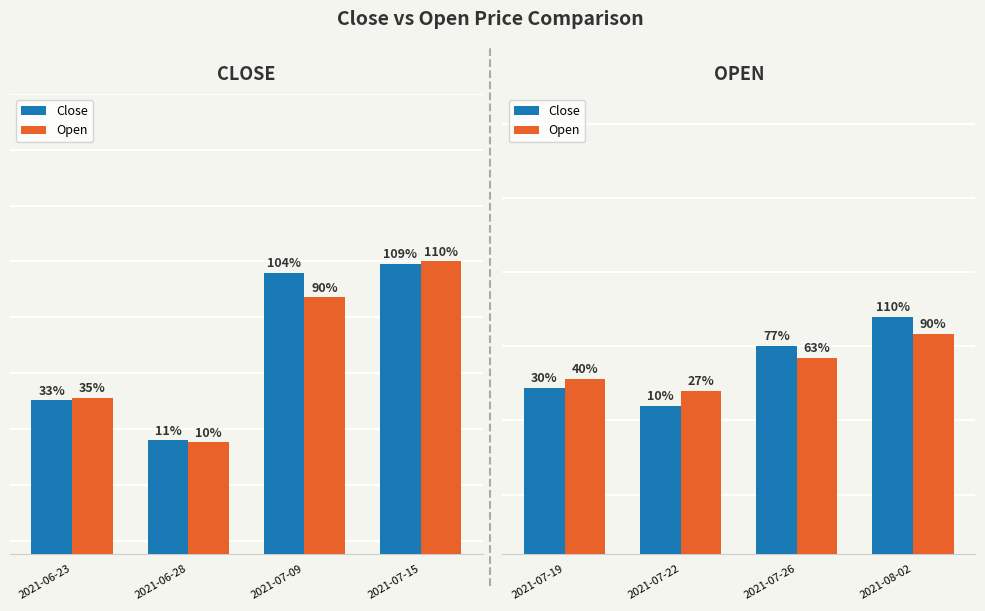

Rank the categories by Open value from highest to lowest.

2021-08-02, 2021-07-26, 2021-07-19, 2021-07-22